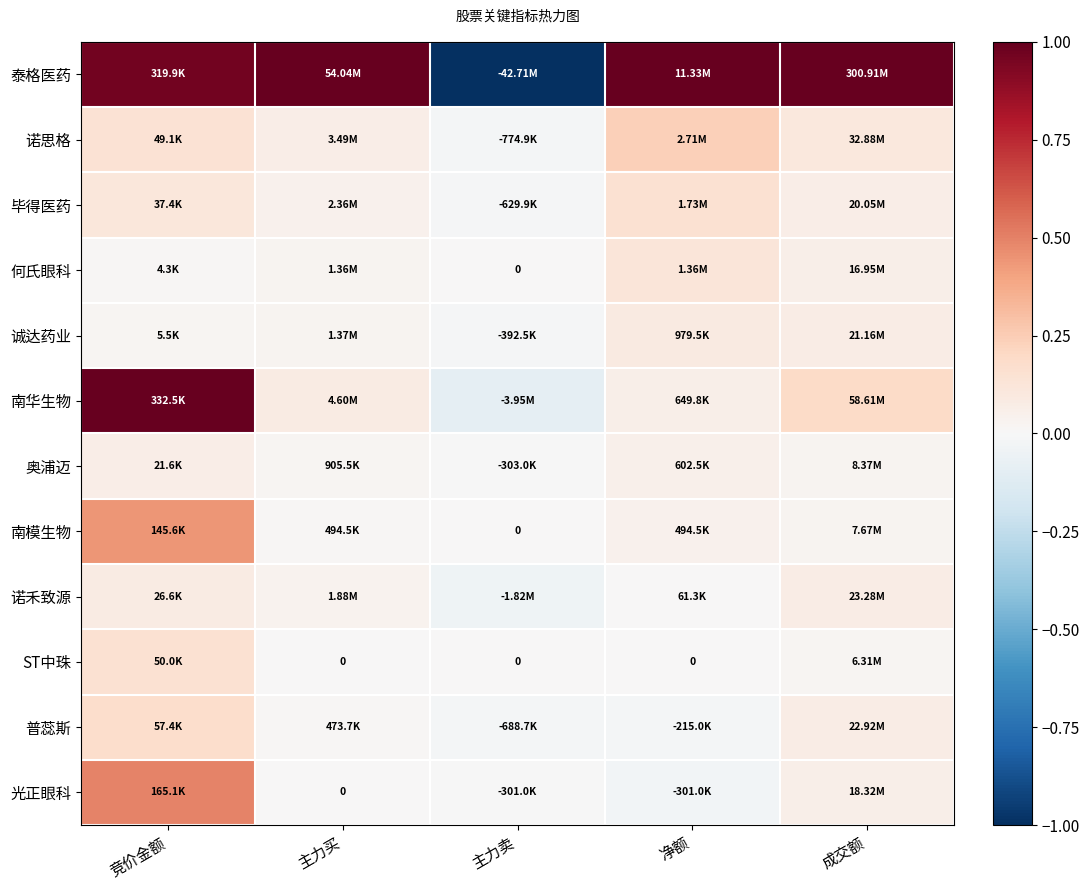

How many values in the 诚达药业 series are below 0?

1